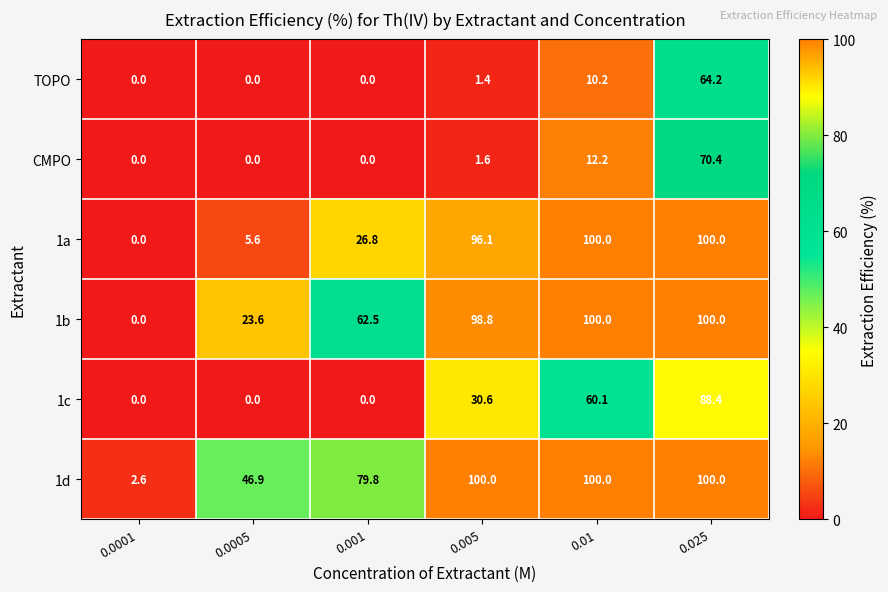

What is the difference between the maximum and minimum values in the 1a series?

100.0